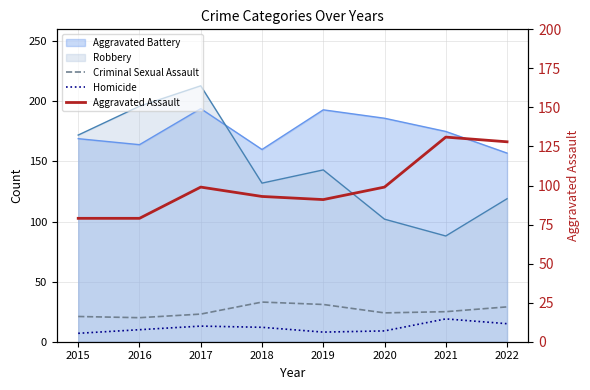

Where is the first local maximum for Homicide?

2017